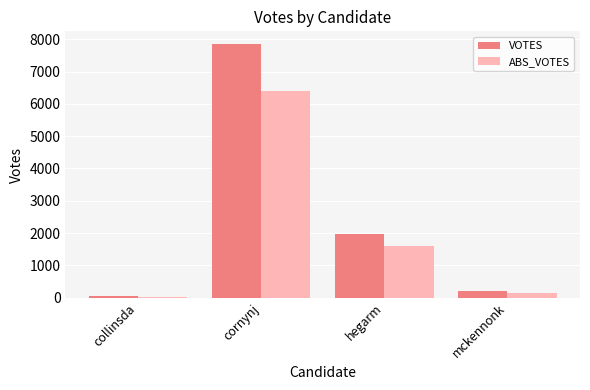

Which series changed the most between collinsda and cornynj?

VOTES